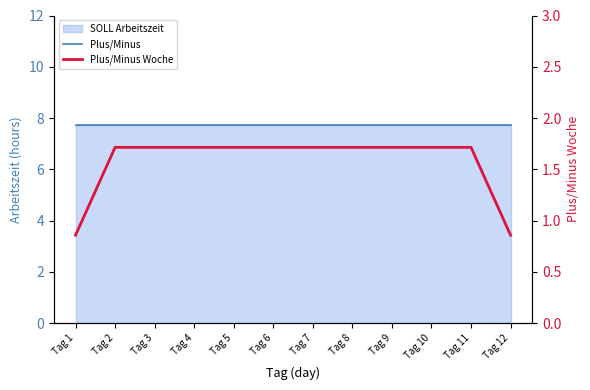

Reading right to left, what are all the values shown in this chart?

Plus/Minus: 7.7	7.7	7.7	7.7	7.7	7.7	7.7	7.7	7.7	7.7	7.7	7.7
Plus/Minus Woche: 0.9	1.7	1.7	1.7	1.7	1.7	1.7	1.7	1.7	1.7	1.7	0.9